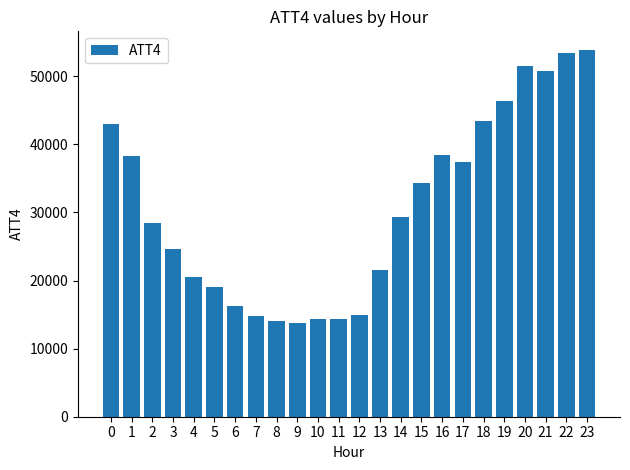

Does the chart contain any negative values?

No